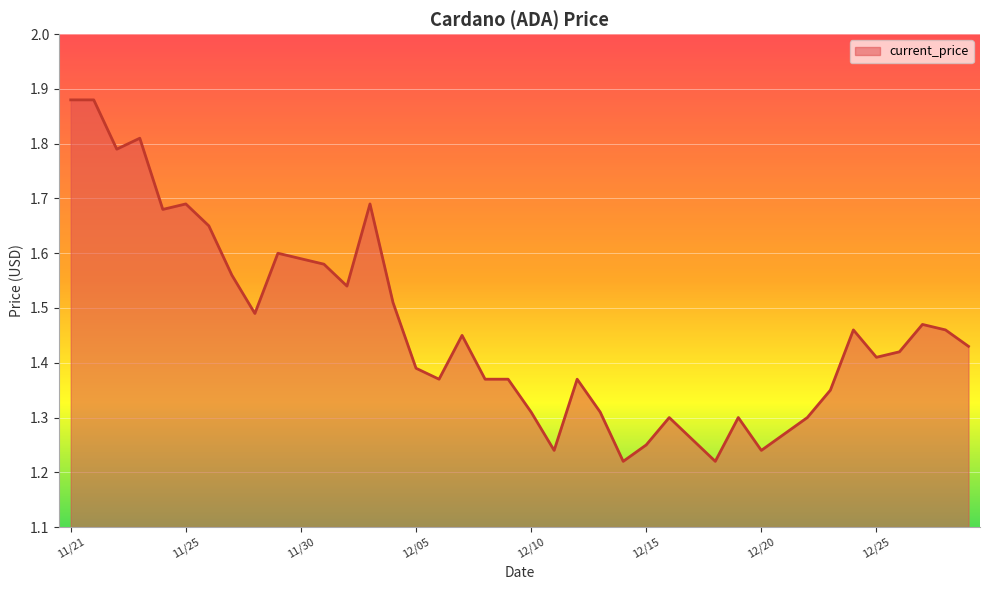

How many points are lower than both their immediate neighbors (excluding endpoints)?

10